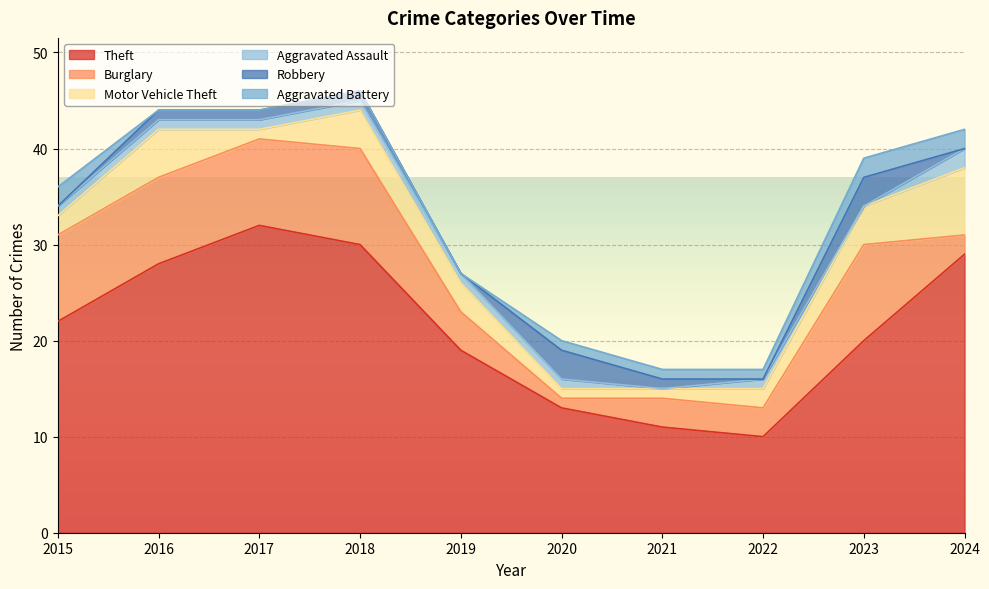

How many interior local peaks does the Aggravated Assault series have?

1